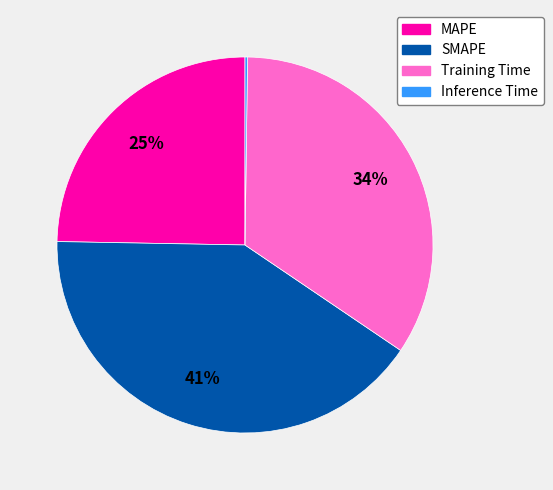

Is the sum of SMAPE and MAPE greater than half?

Yes